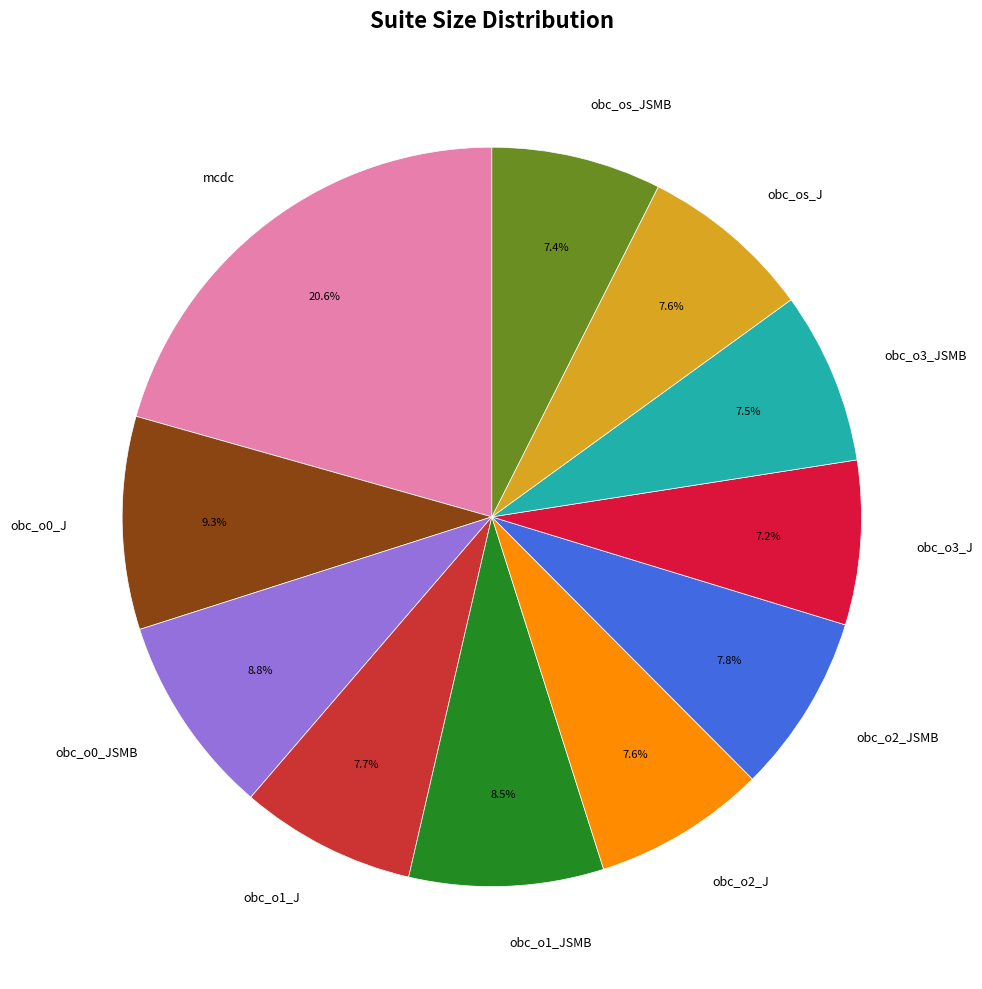

To the nearest percent, what portion does obc_o1_J represent?

8%